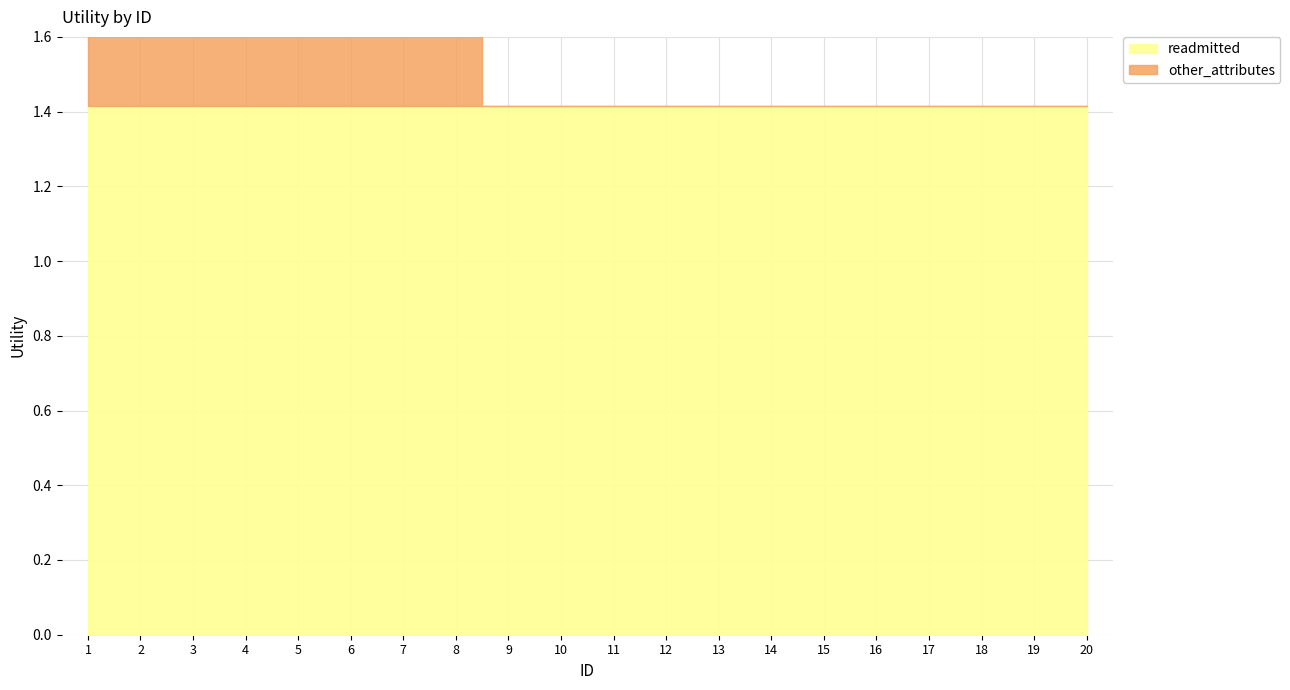

Rank the series by their maximum value, from highest to lowest.

readmitted, other_attributes